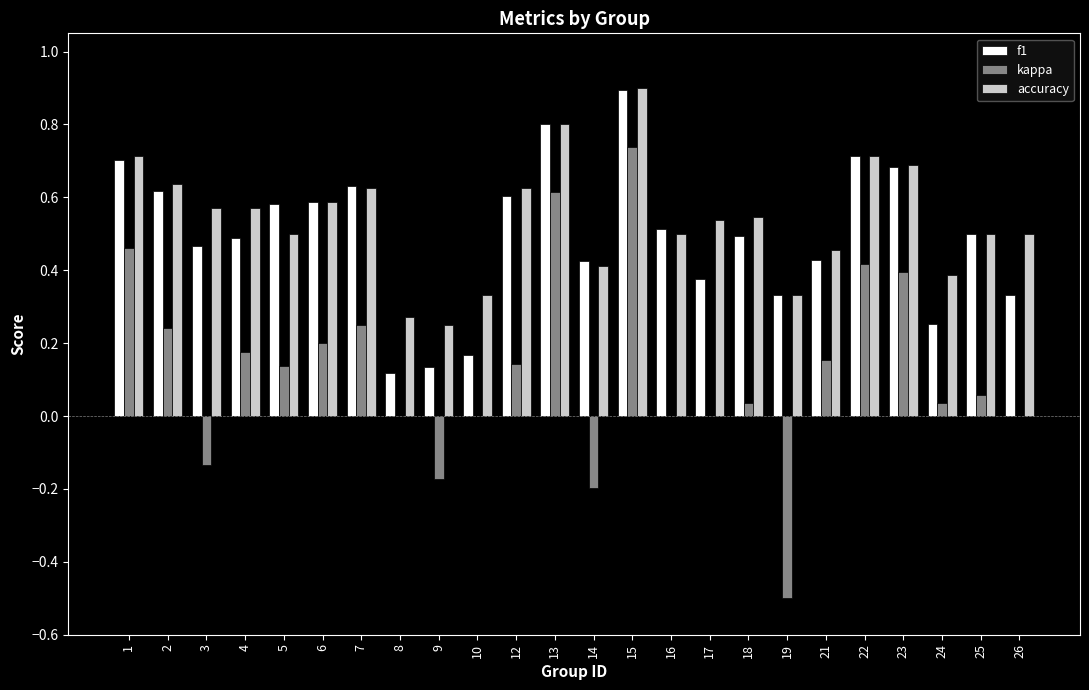

At which category is the sum across all series the highest?

15